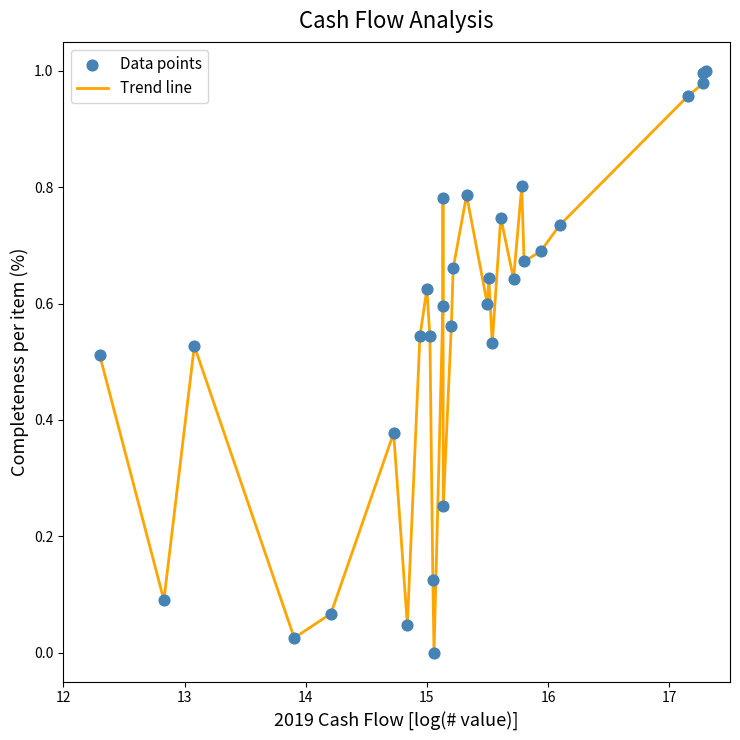

Does the chart have visible grid lines?

No